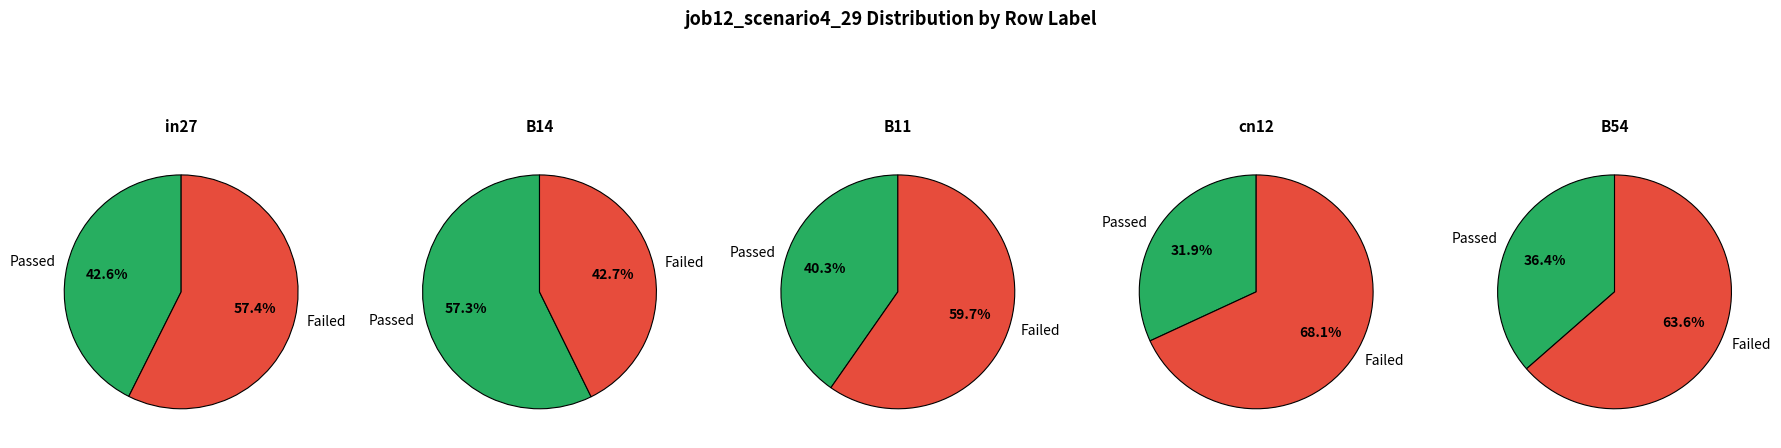

Between B11 and in27, which is larger?

in27